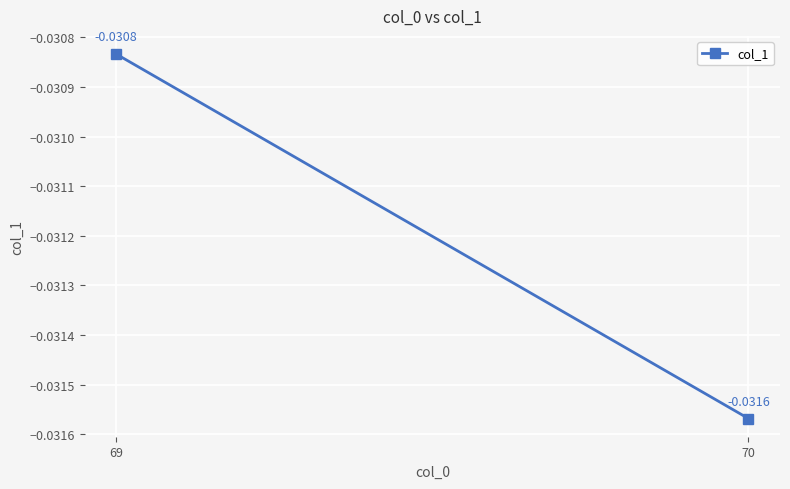

True or false: the data shows -0.0 at 70.

False